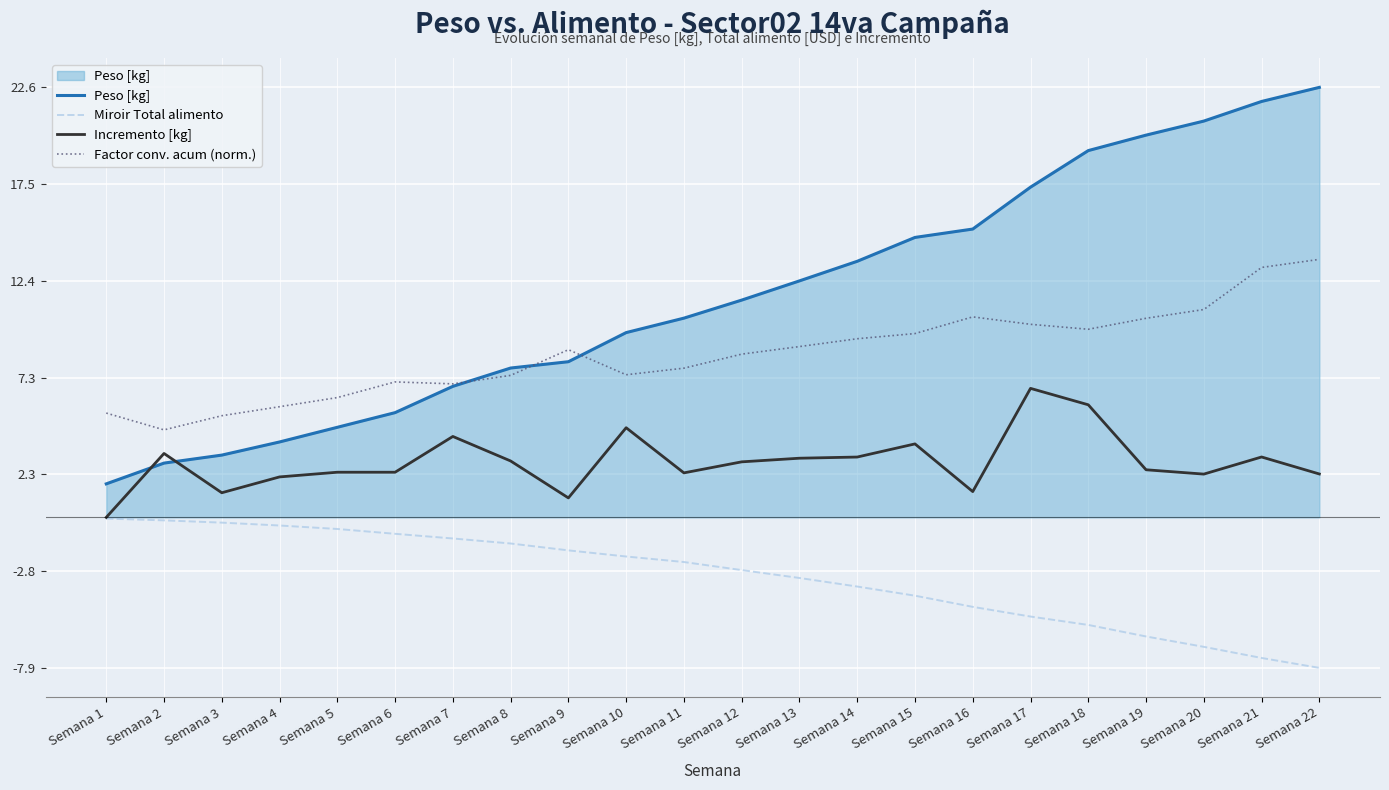

What is the approximate value of Peso [kg] at Semana 19?

20.1